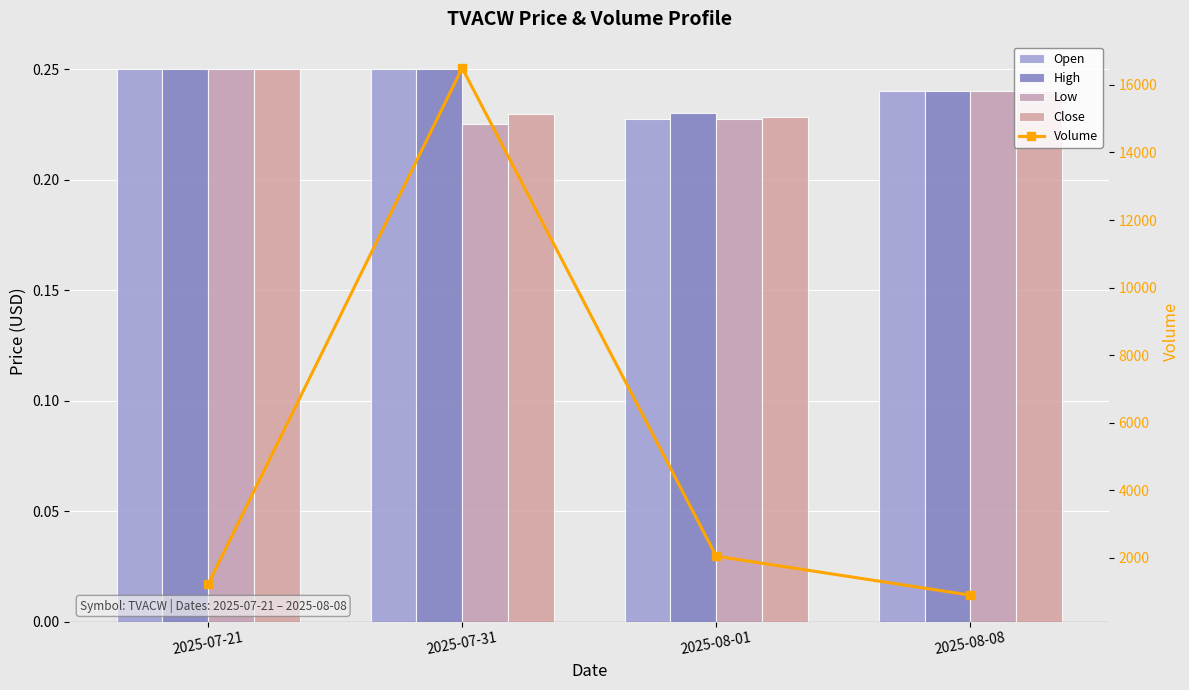

What is the approximate value of Close at 2025-08-01?

0.2